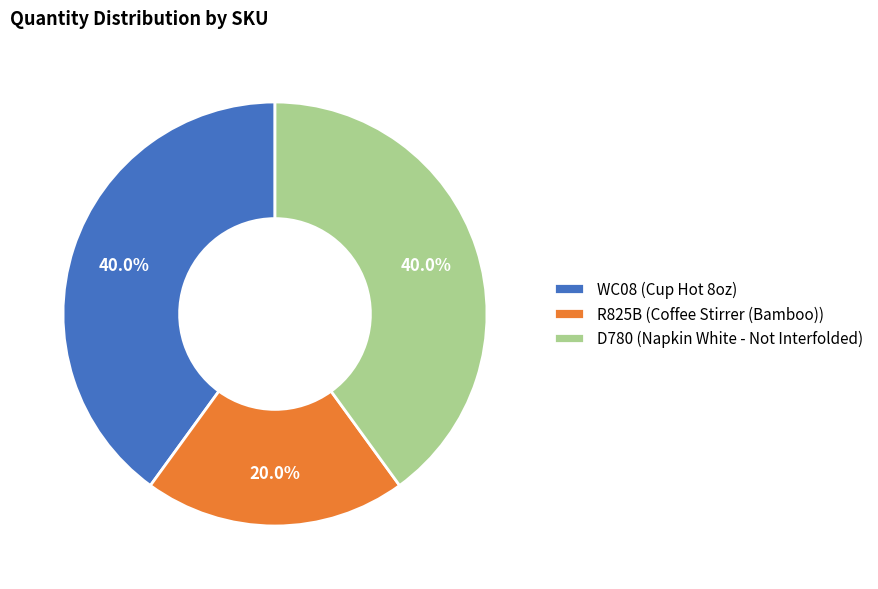

To the nearest percent, what portion does R825B represent?

20%